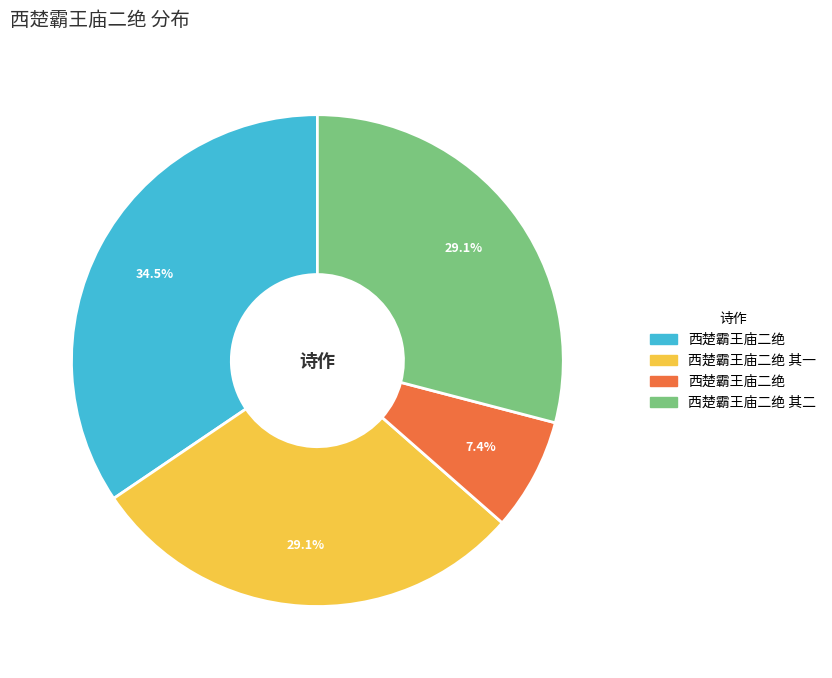

Is there a majority slice in this chart?

No